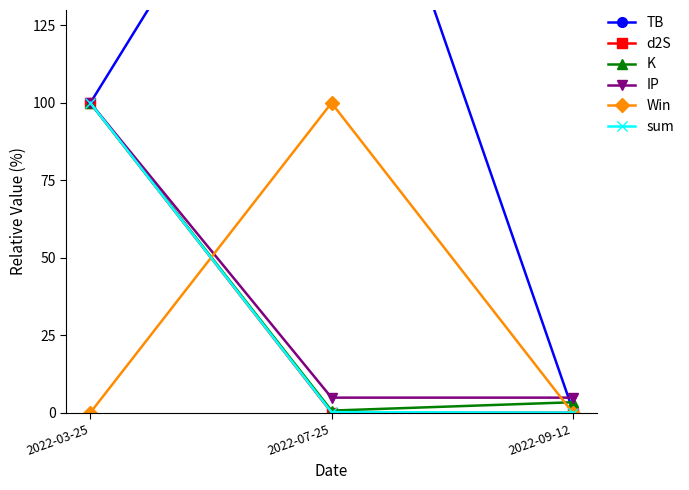

What position from the left is 2022-07-25?

2